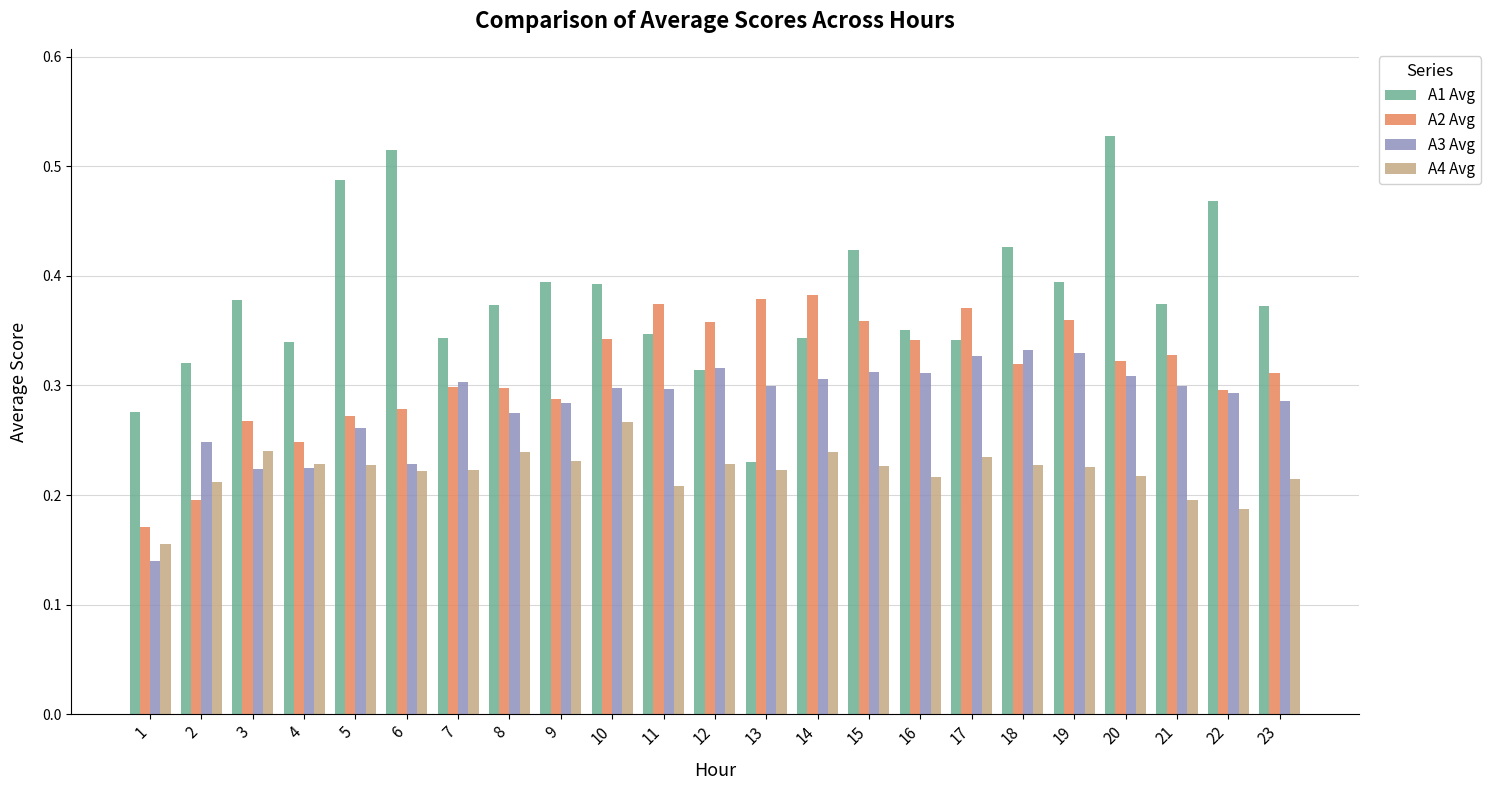

What is the sum of the A2 Avg values at 21 and 9?

0.6